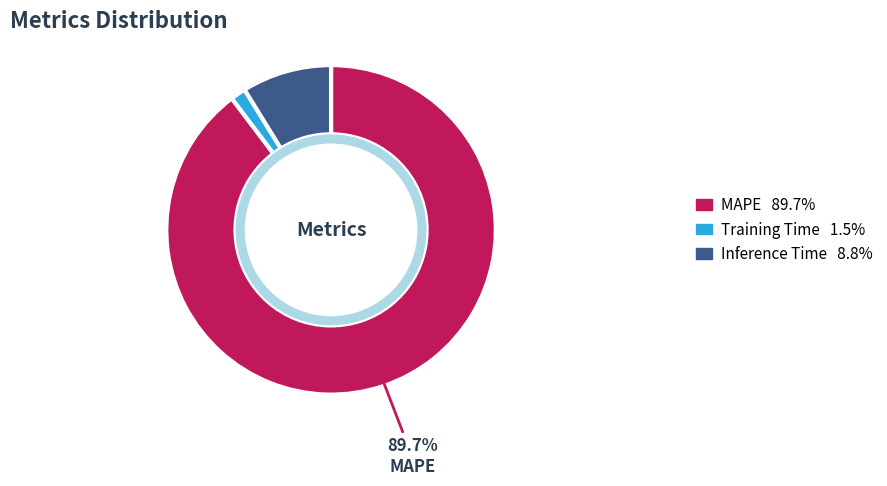

Count the number of slices in the pie.

3